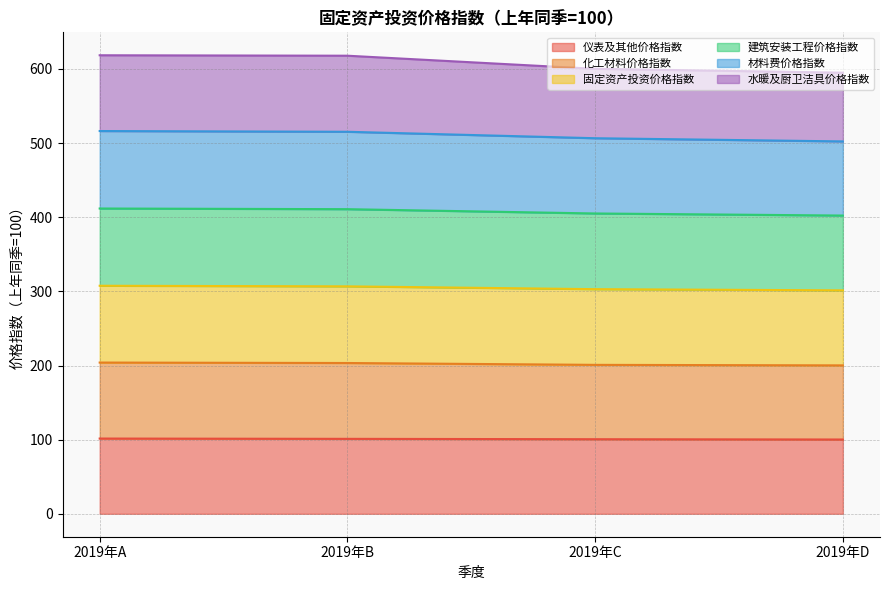

How many lines are shown in the chart?

6